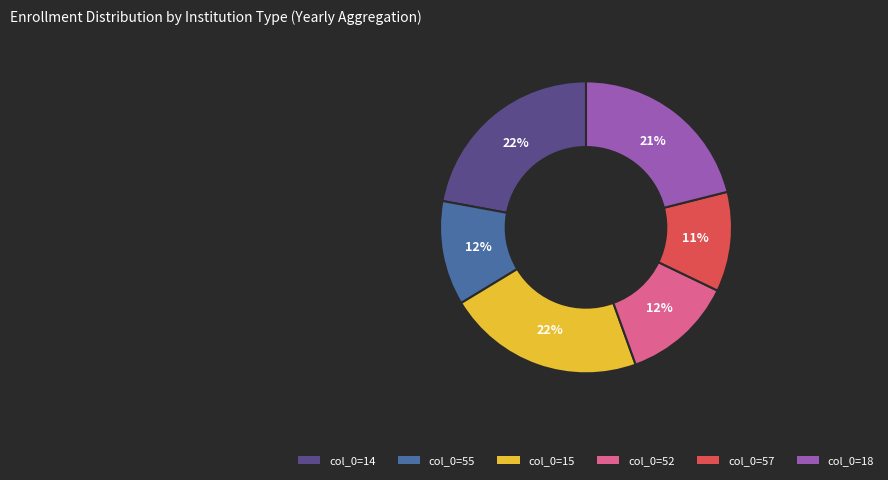

To the nearest percent, what is the average slice percentage?

17%